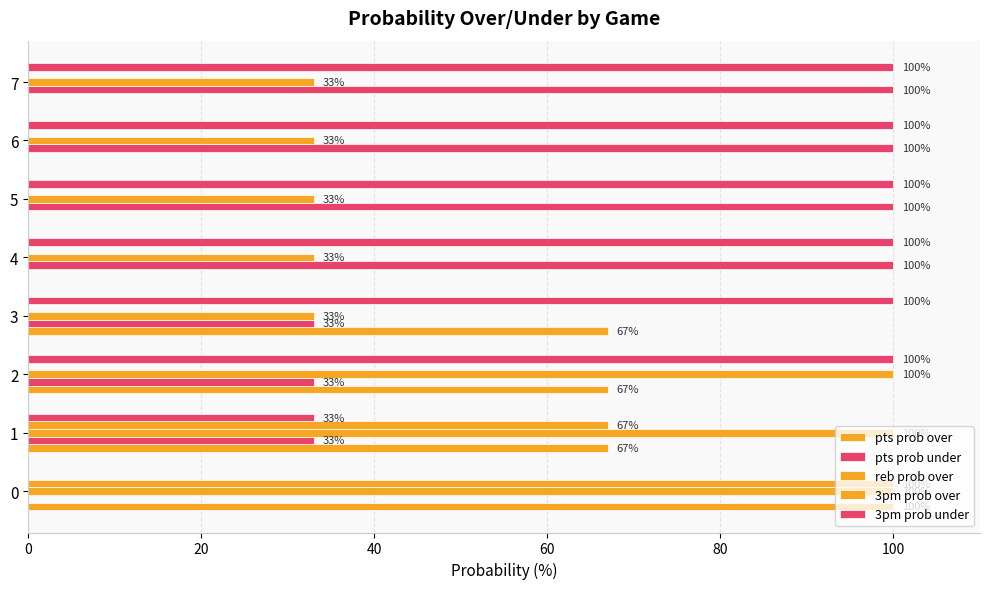

What is the sum of all 3pm prob under values?

633